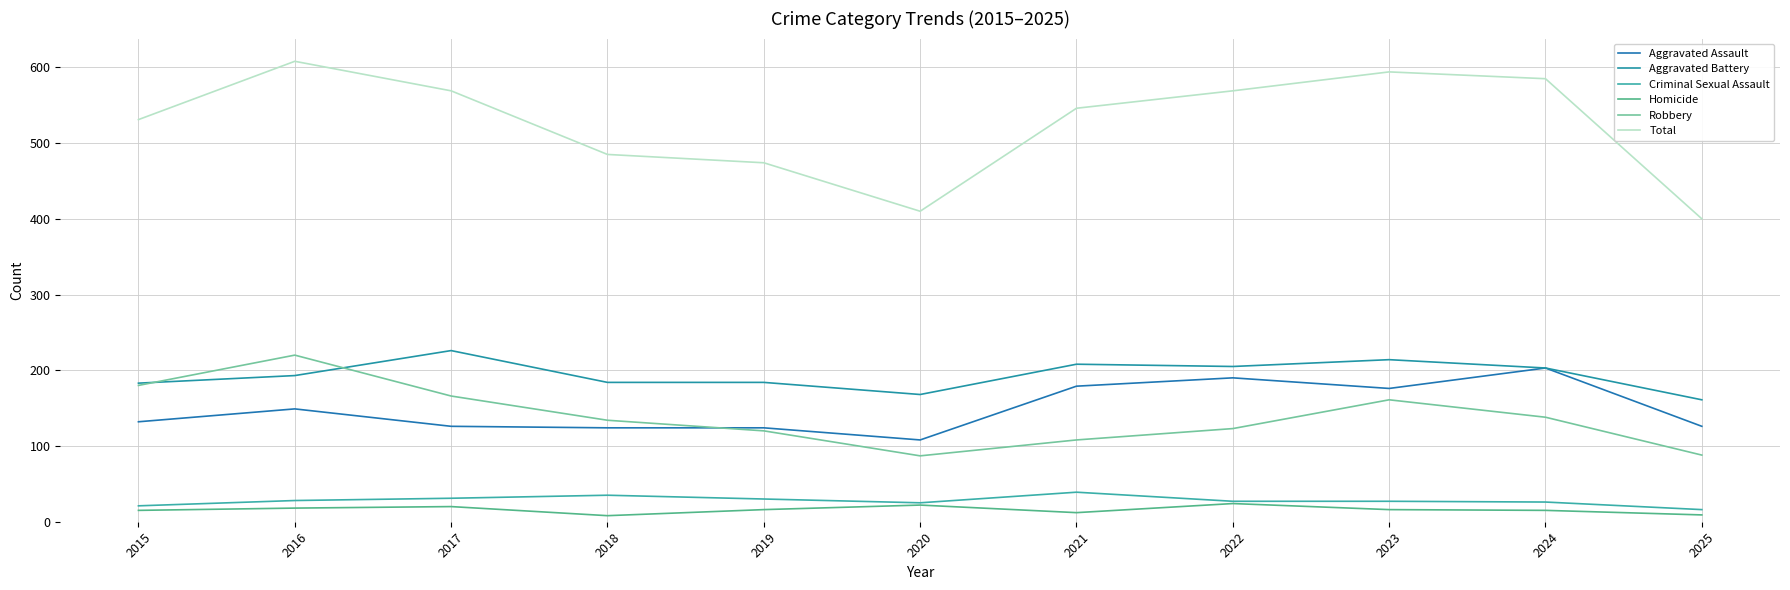

What are all the series names shown in the legend?

Aggravated Assault, Aggravated Battery, Criminal Sexual Assault, Homicide, Robbery, Total